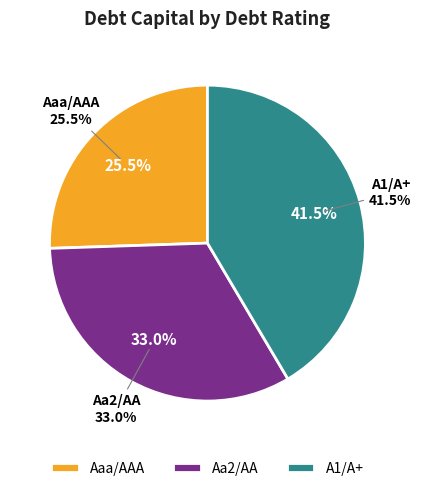

Does Aaa/AAA account for over 50% of the chart?

No